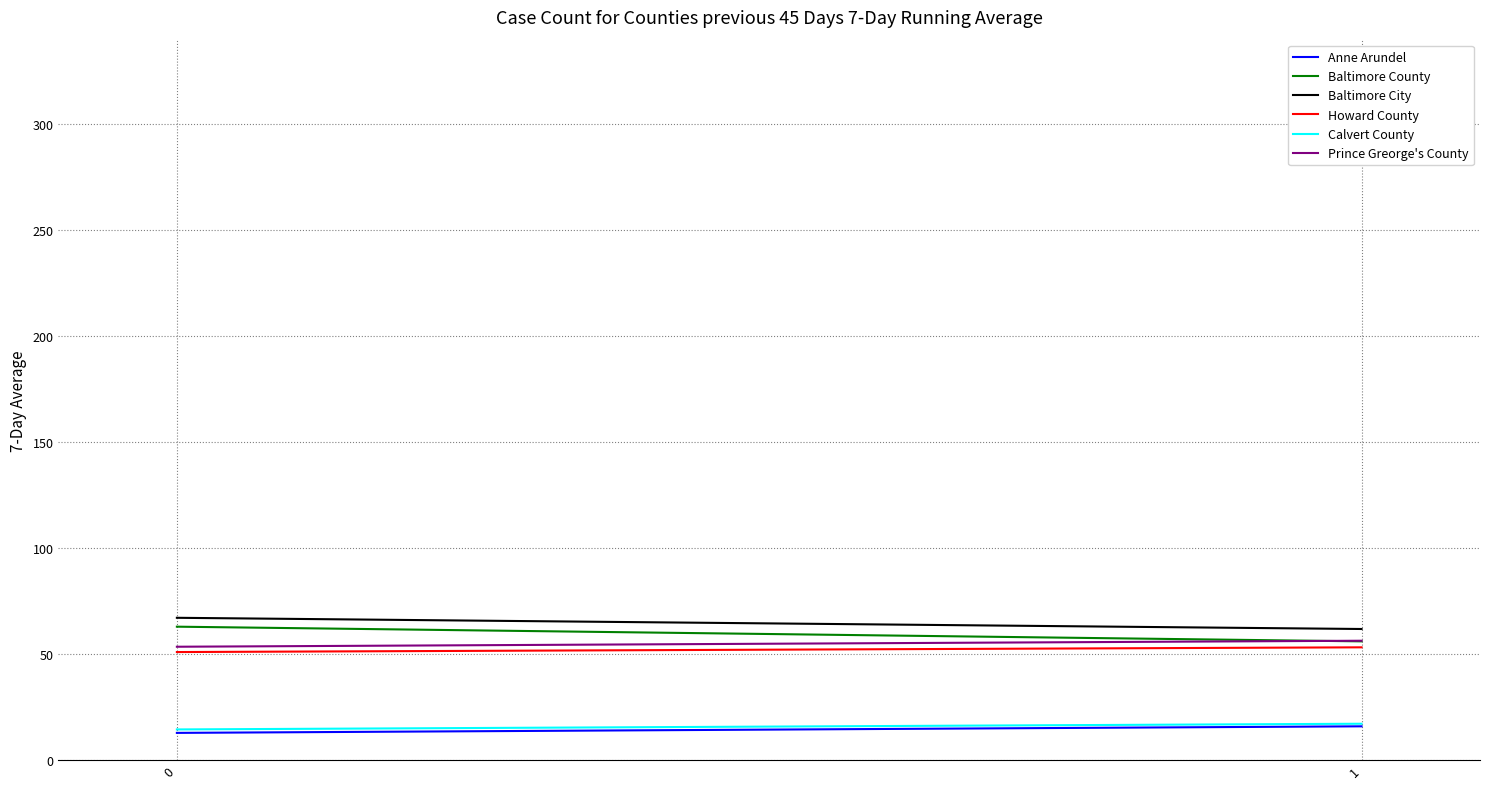

Which has a higher value, 0 or 1?

1